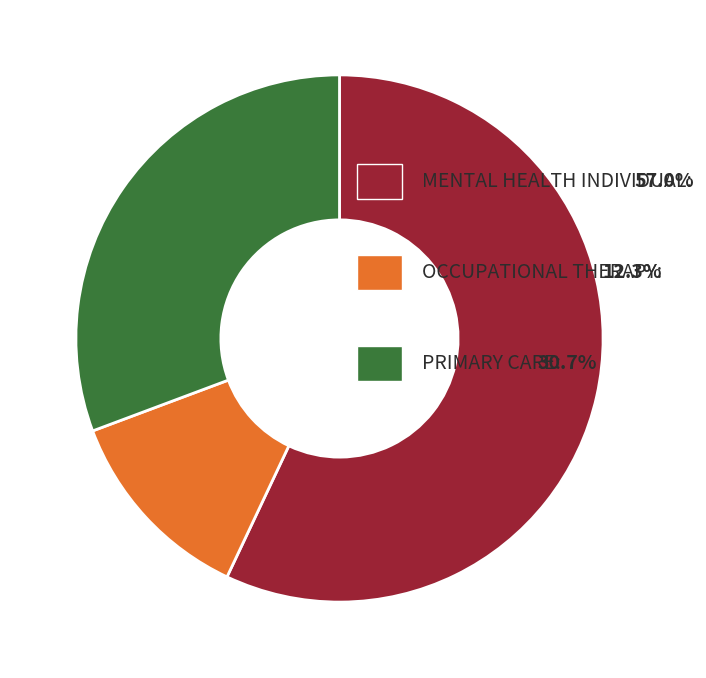

Does any single category account for the majority?

Yes